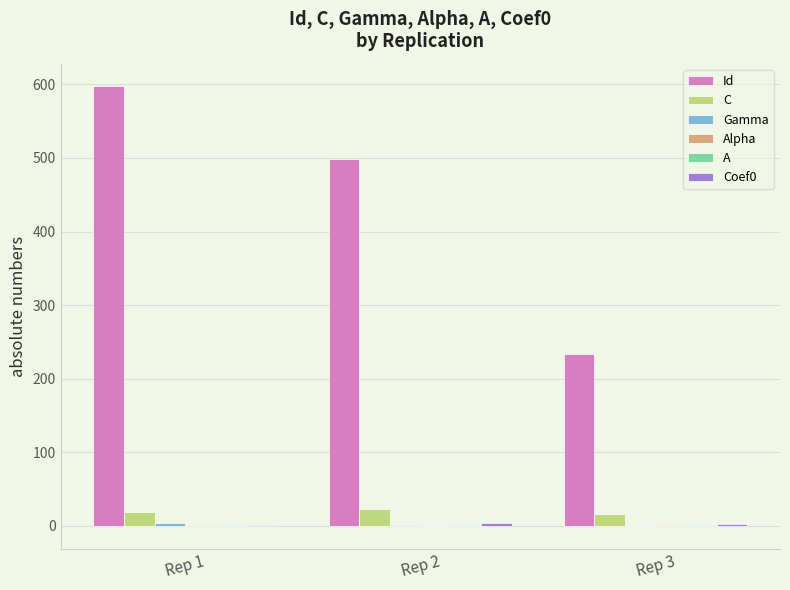

Which series has the largest range (max minus min)?

Id